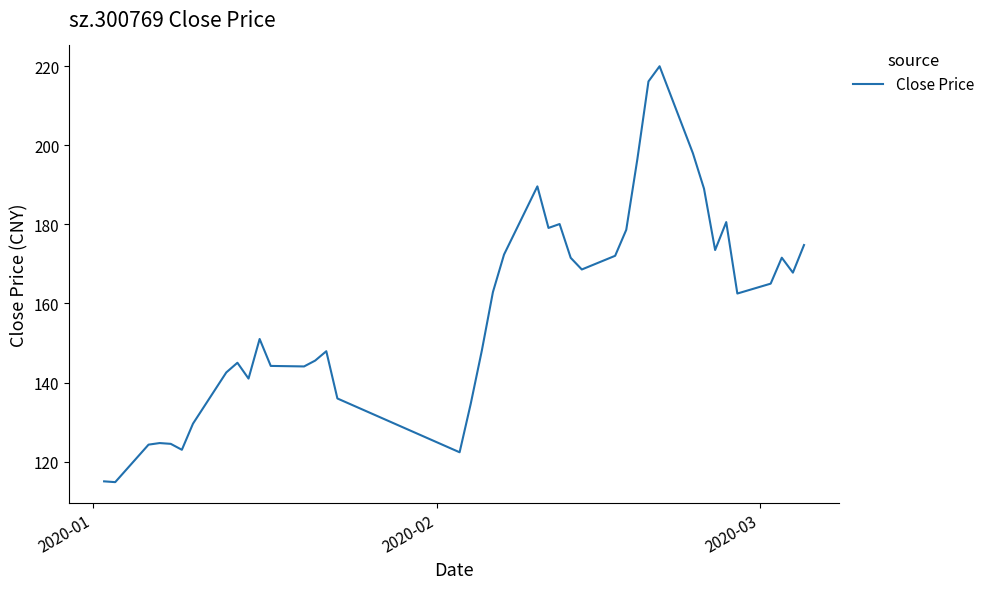

What is the minimum value shown in the chart?

114.8